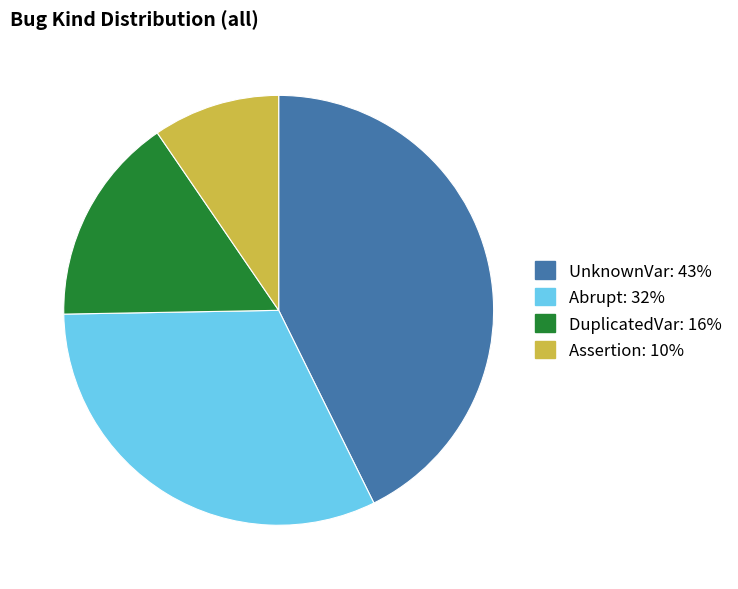

Do UnknownVar and Abrupt together represent more than half of the pie?

Yes